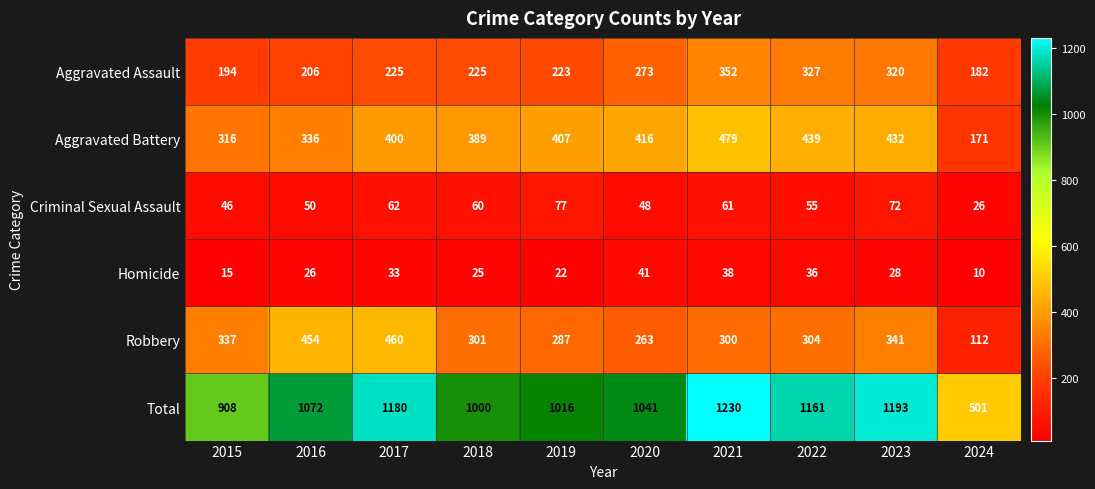

What is the difference between the highest and lowest values at 2019?

994